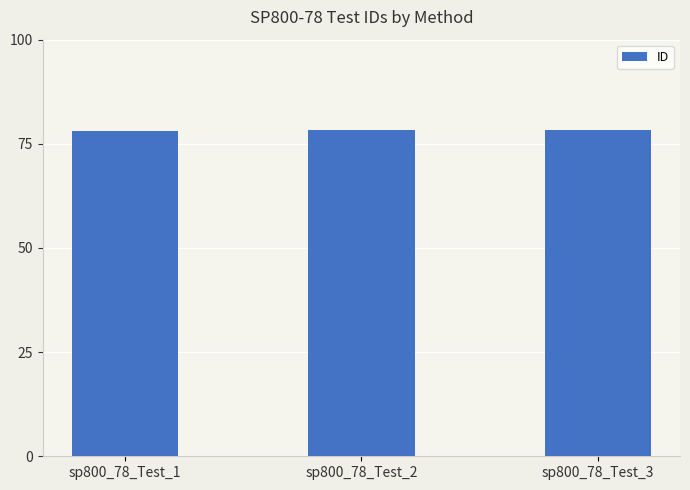

What is the value of the 1st bar from the left?

78.1